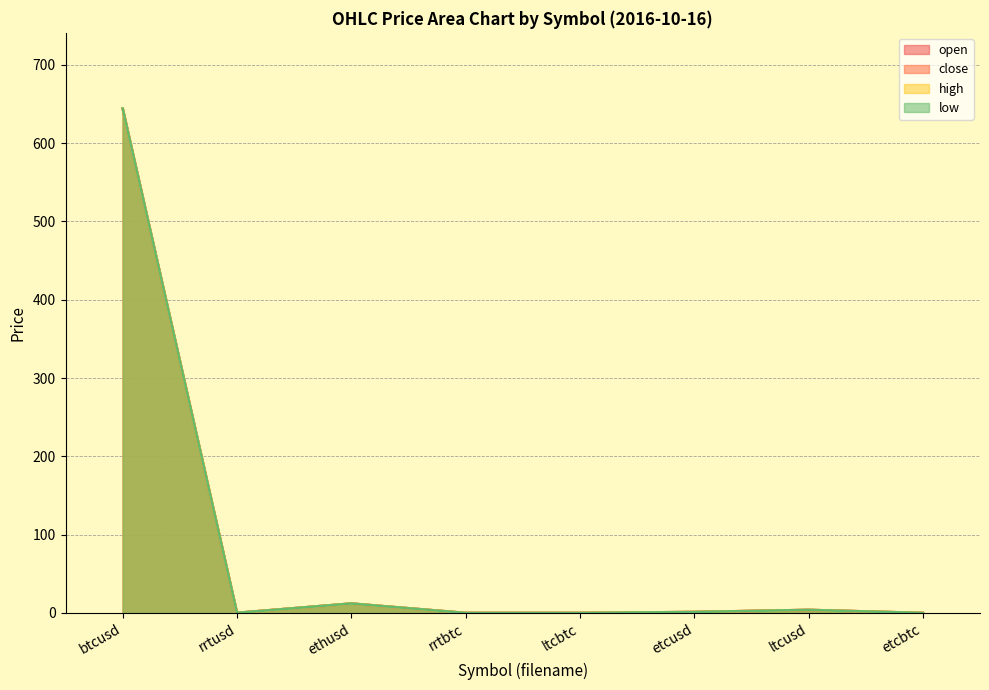

How many values in the close series are below 1?

4